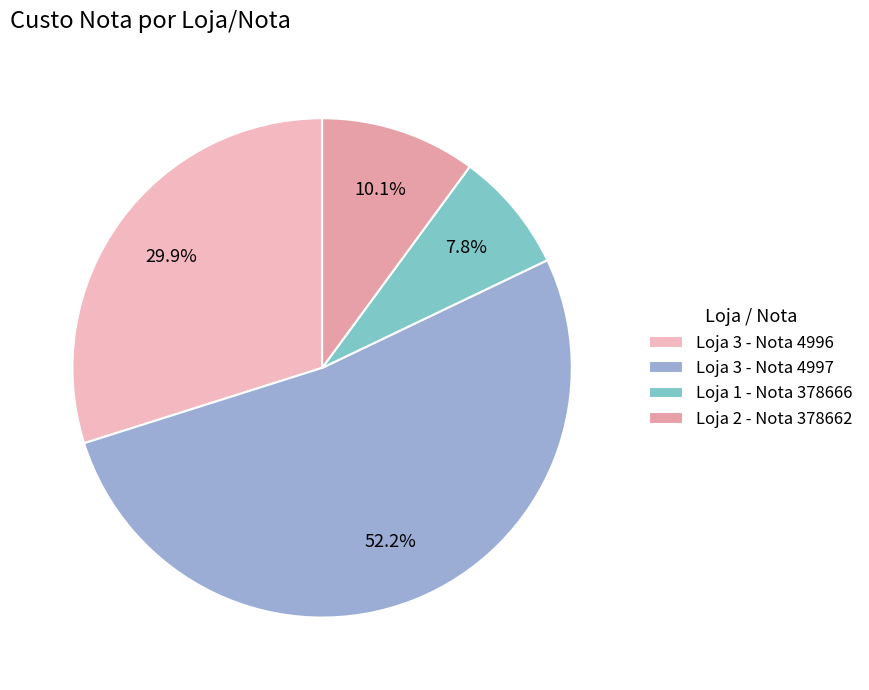

How many segments does this pie chart have?

4